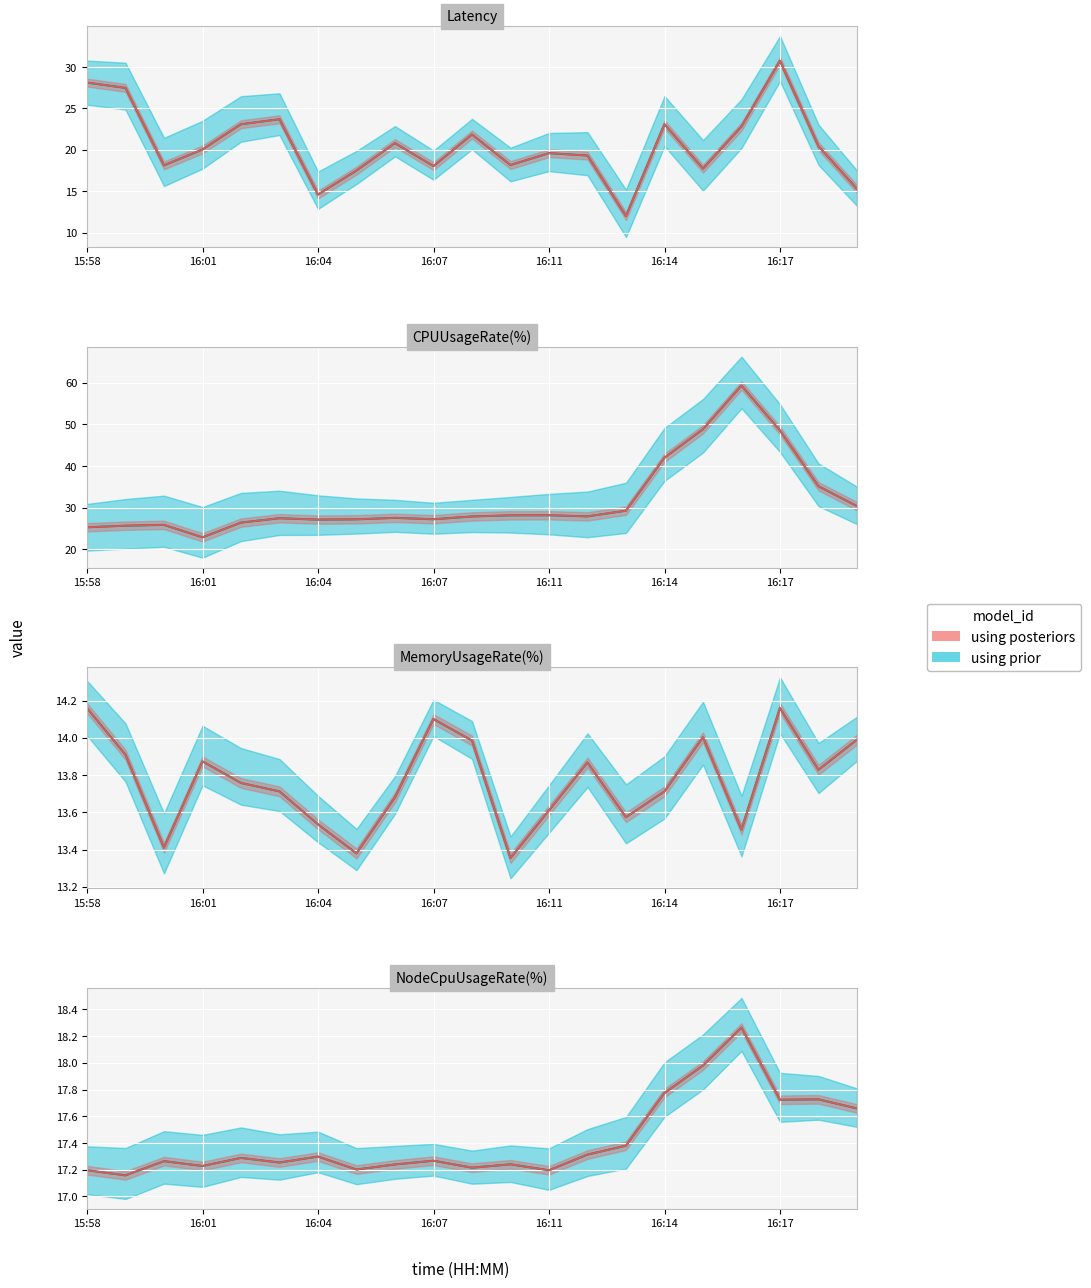

What is the difference between the highest and lowest values at 16:18?

21.3